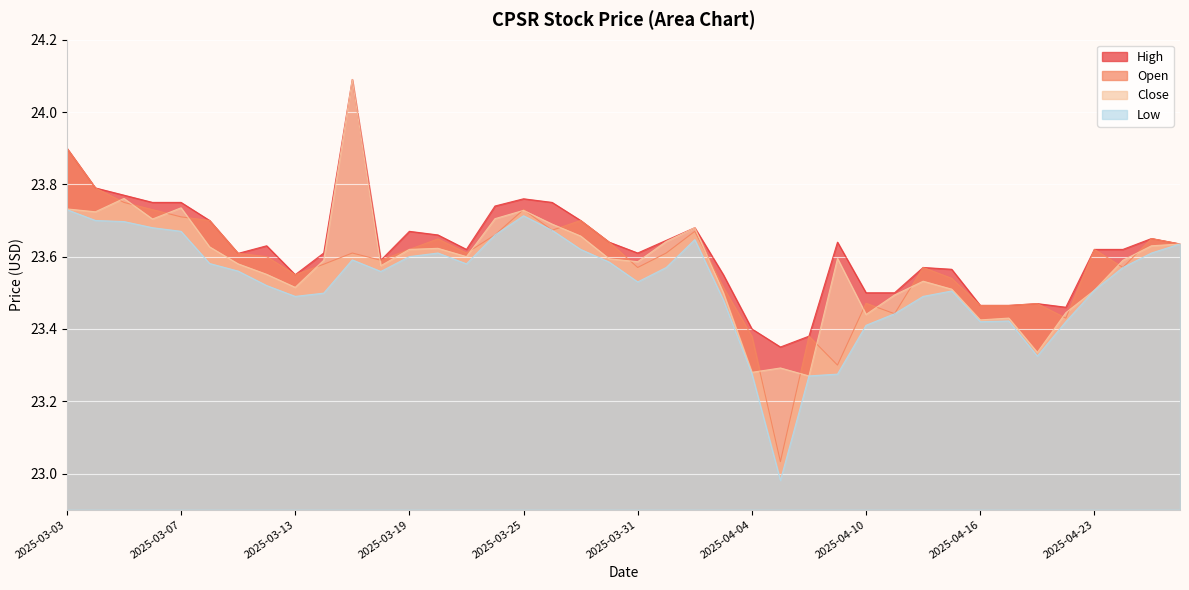

Which label corresponds to the smallest value in the chart?

2025-04-07